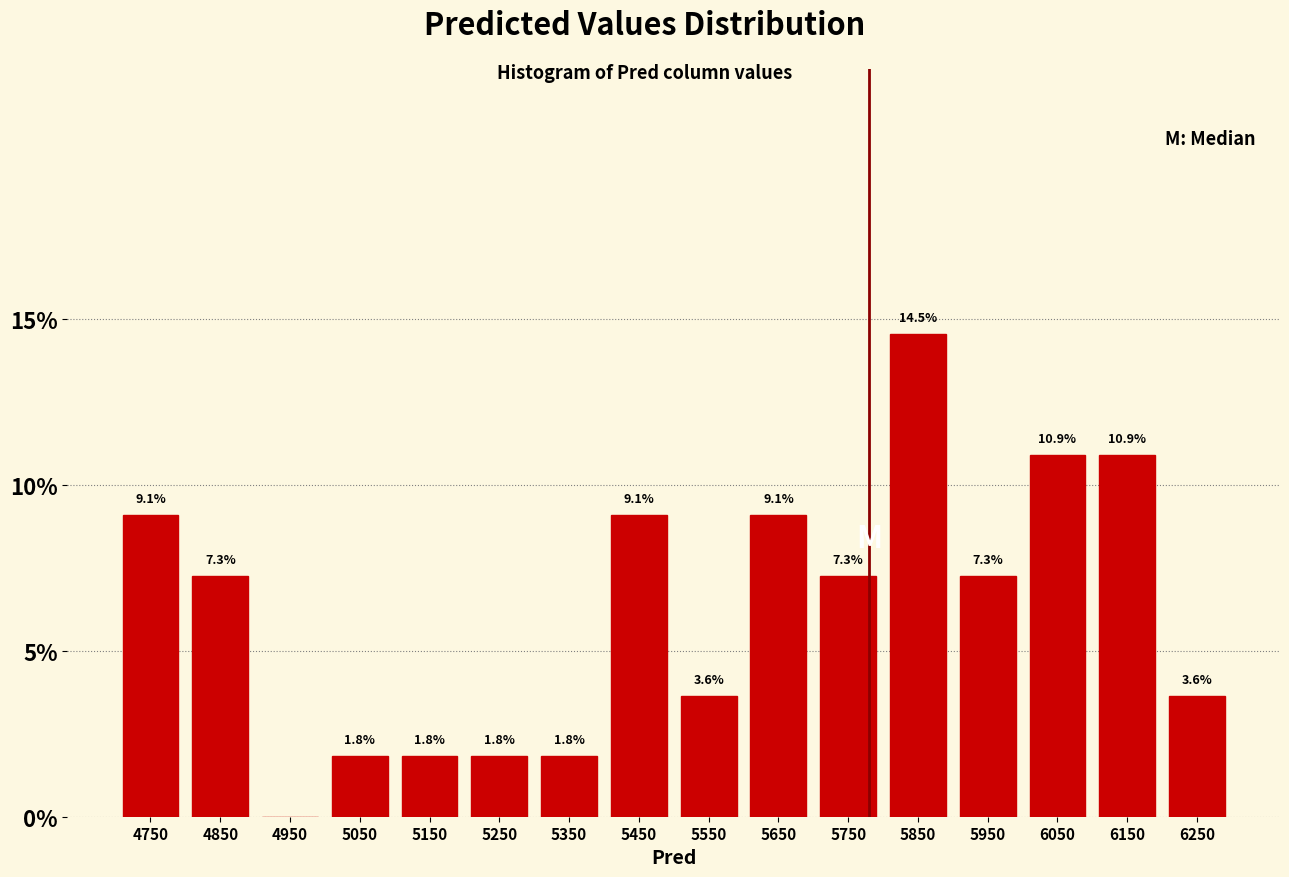

Which range on the x-axis has the tallest bar?

5800 to 5900